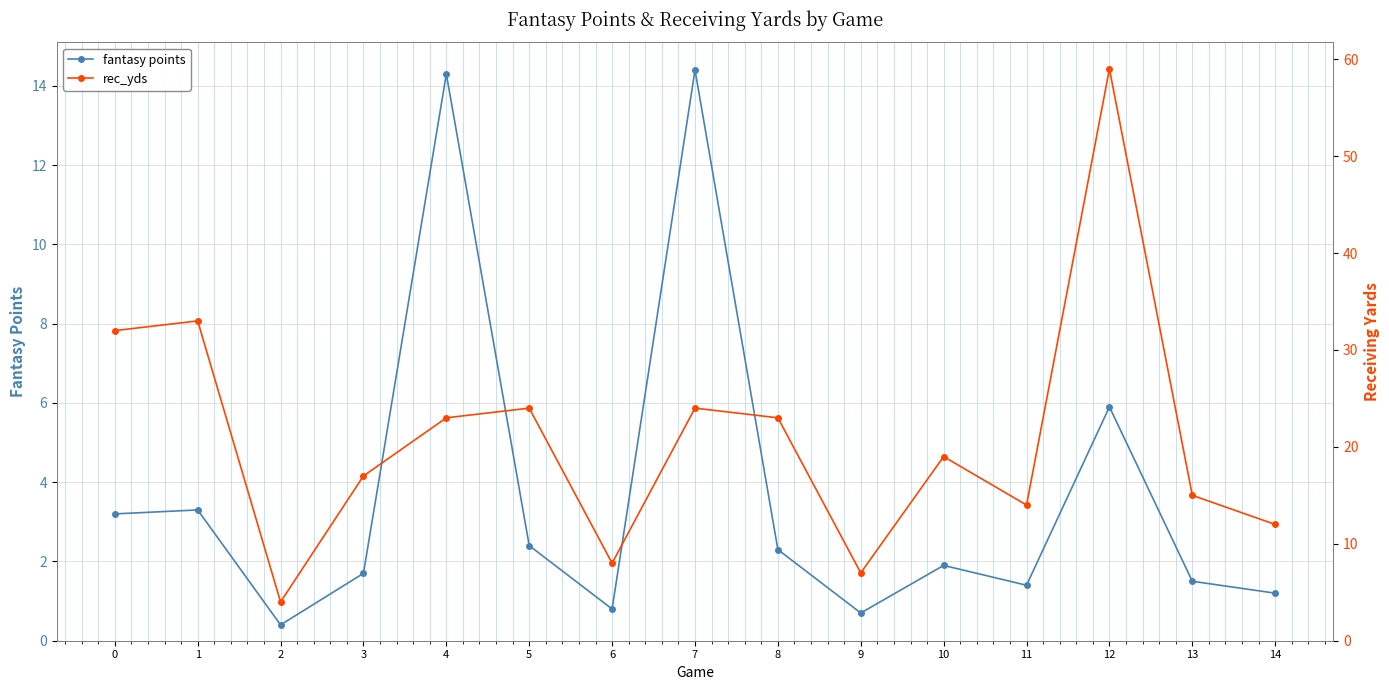

Reading right to left, transcribe all the data shown in this chart.

fantasy points: 1.2	1.5	5.9	1.4	1.9	0.7	2.3	14.4	0.8	2.4	14.3	1.7	0.4	3.3	3.2
rec_yds: 12.0	15.0	59.0	14.0	19.0	7.0	23.0	24.0	8.0	24.0	23.0	17.0	4.0	33.0	32.0